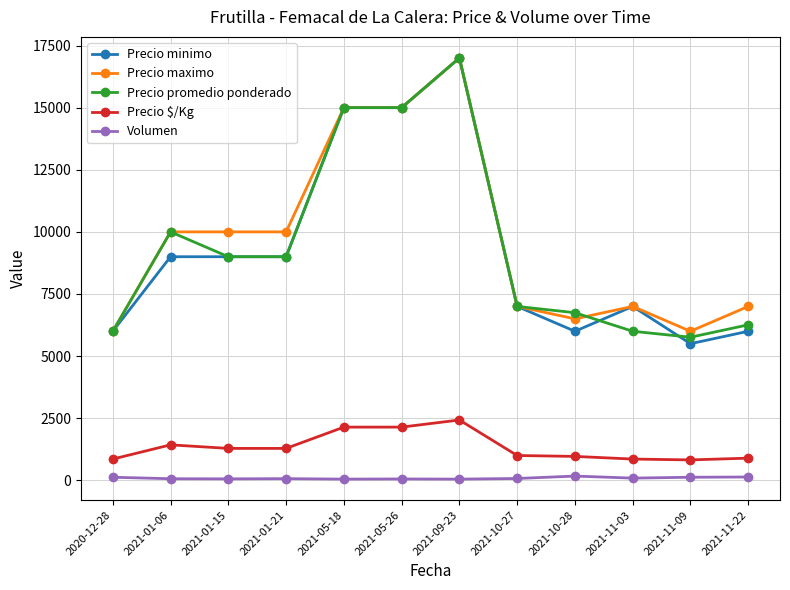

Is this an area chart (filled region under the line)?

No